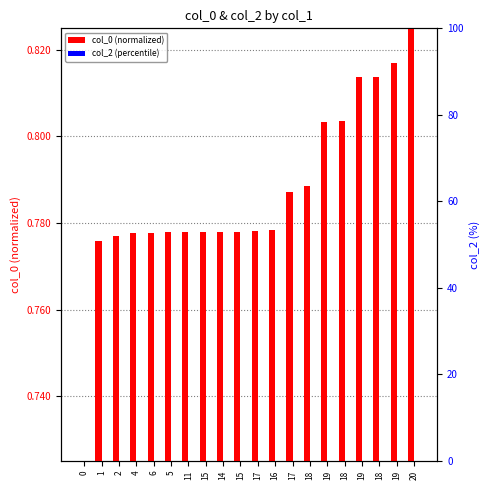

Rank the series by their average value, from lowest to highest.

col_2 (percentile), col_0 (normalized)